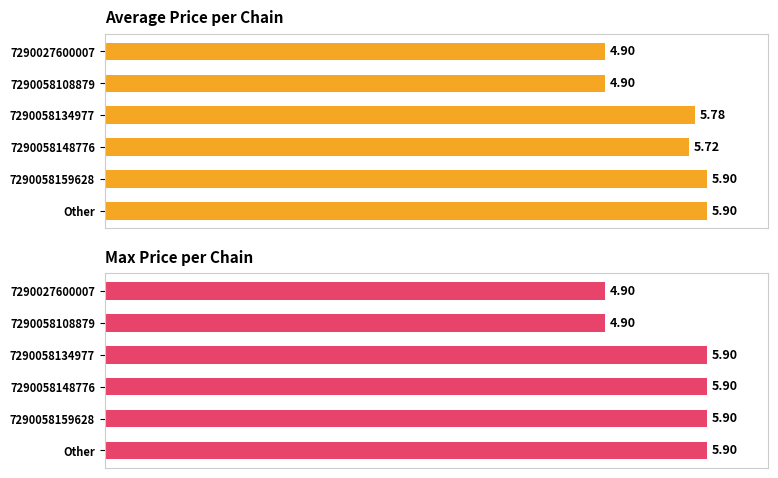

List the series in order of their overall mean, highest first.

Max Price per Chain, Average Price per Chain